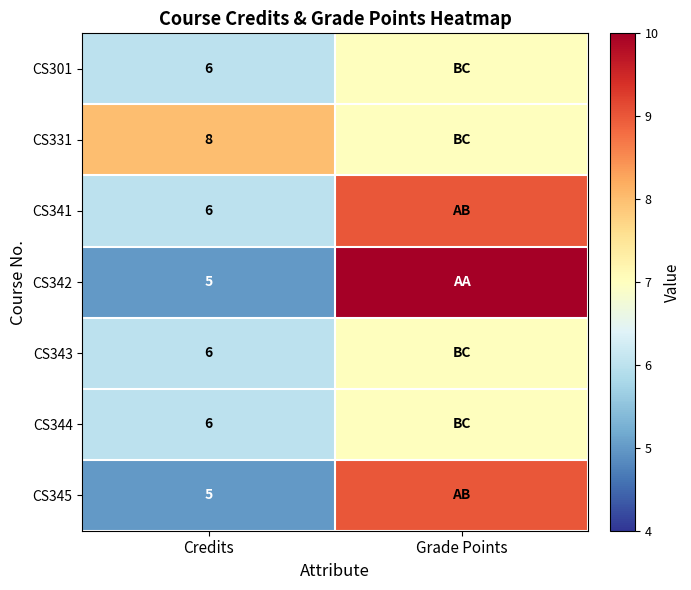

Between Grade Points and Credits, which is larger?

Grade Points